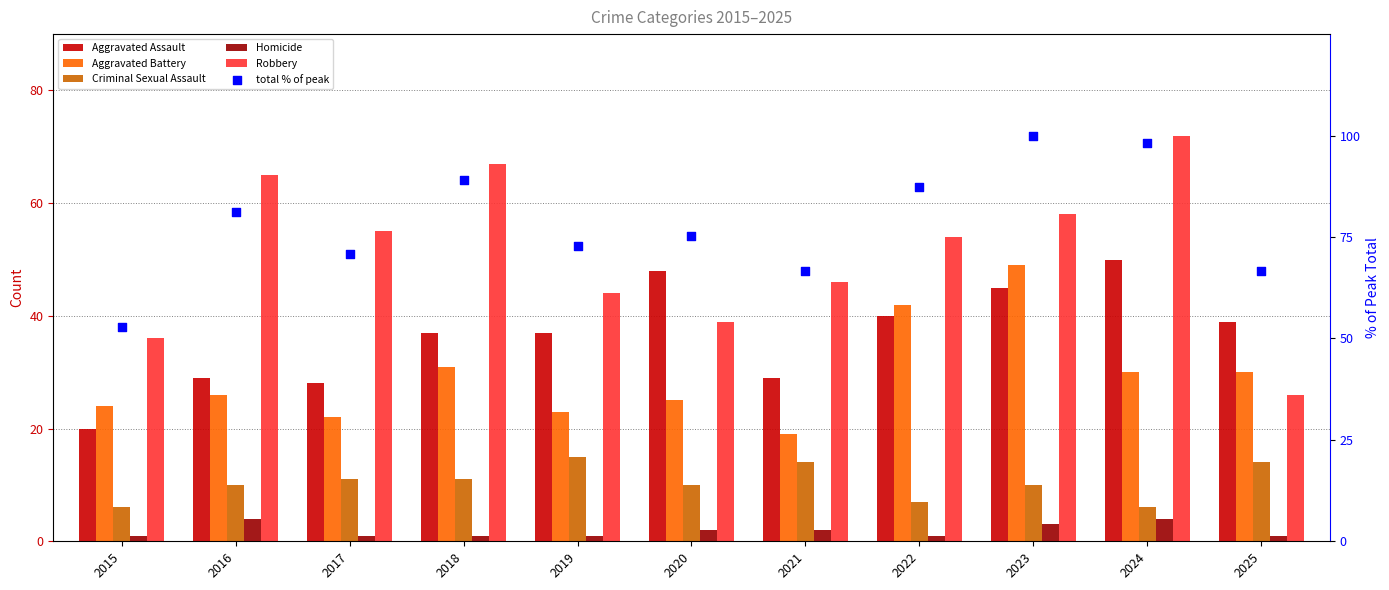

Which series reaches the minimum Y coordinate?

Homicide